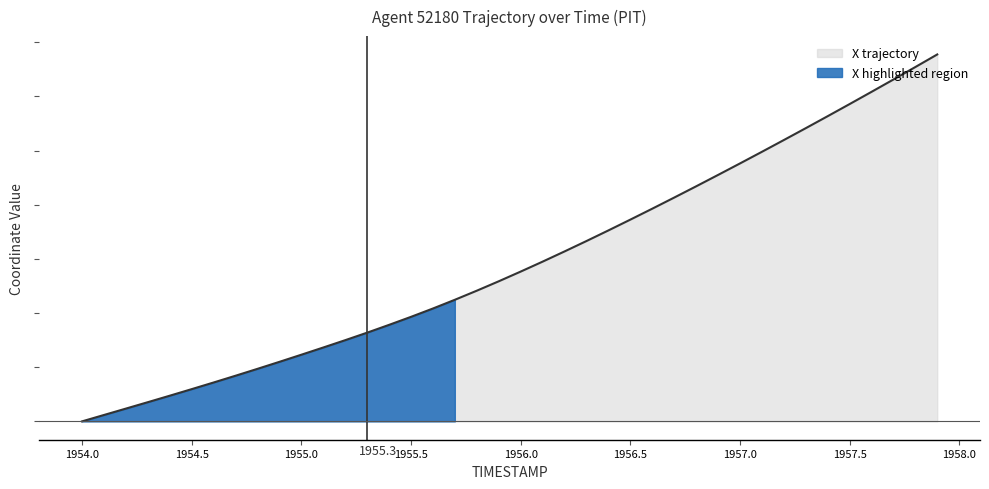

Where does the data first go above 6?

1955.8